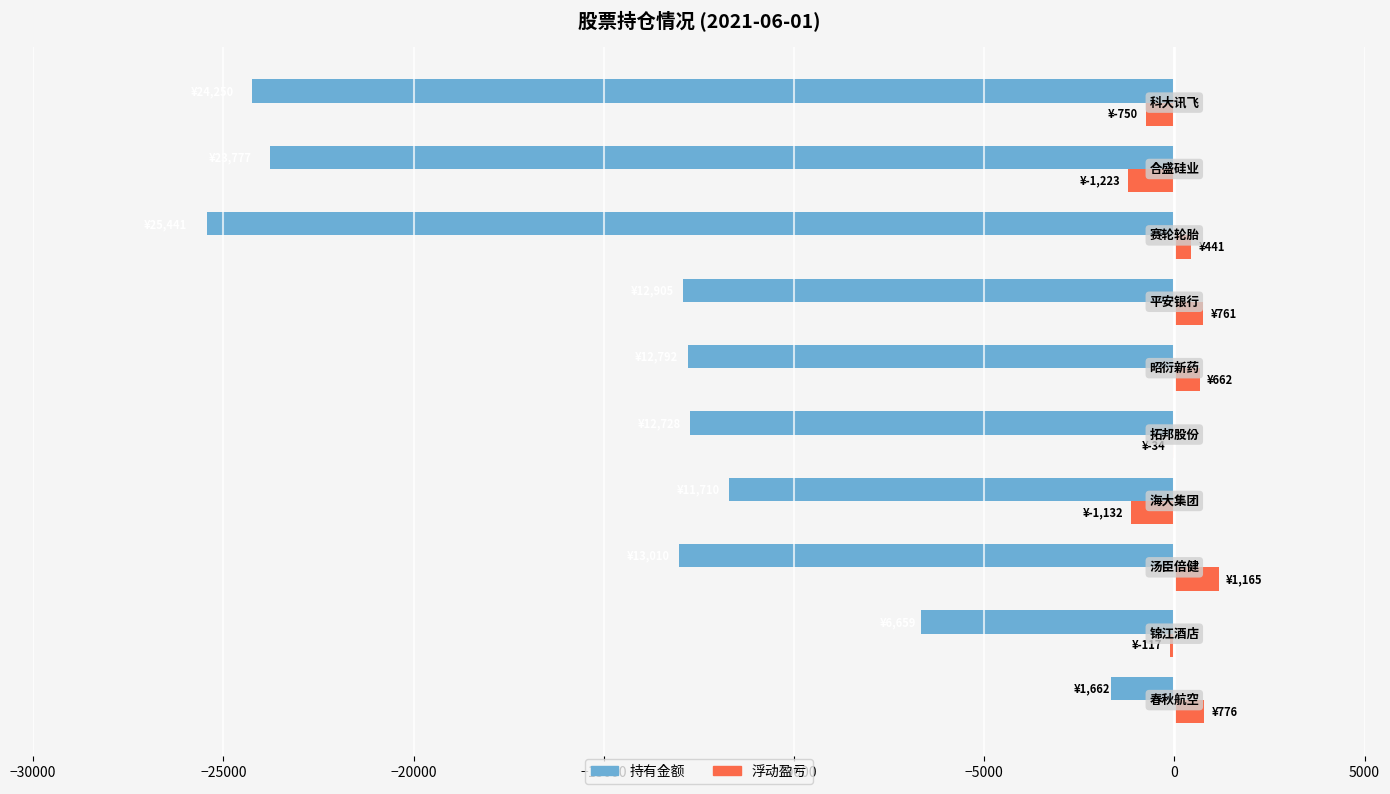

What is the maximum value for 持有金额?

-1662.1